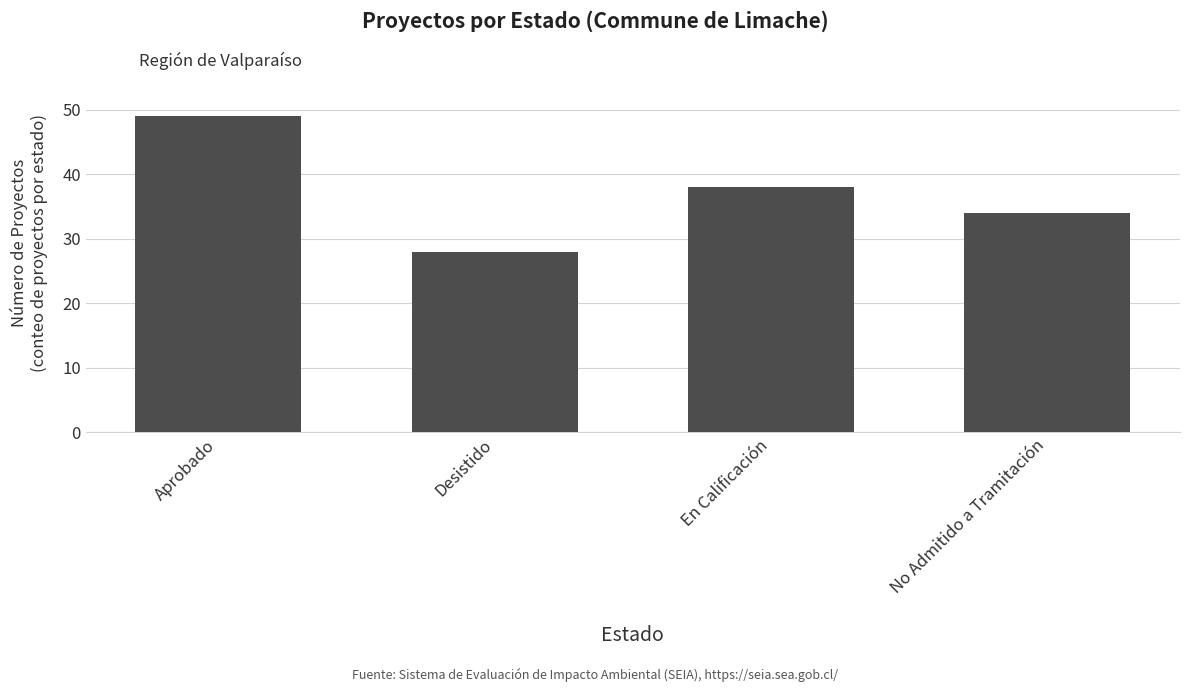

What is the value of the 1st bar from the left?

49